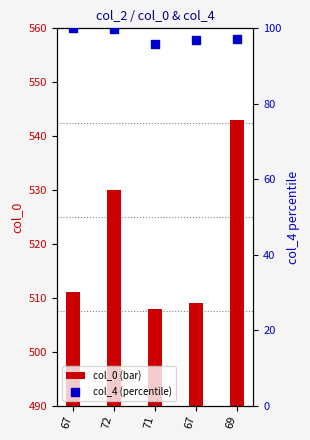

What are all the series names shown in the legend?

col_0 (bar), col_4 (percentile)